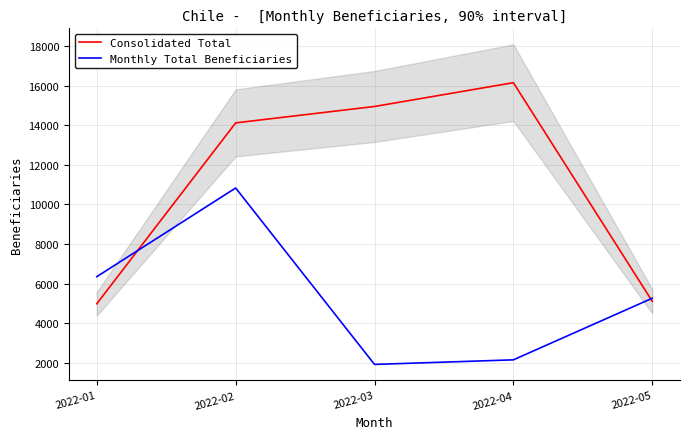

Where does the Consolidated Total series first go above 14122?

2022-03